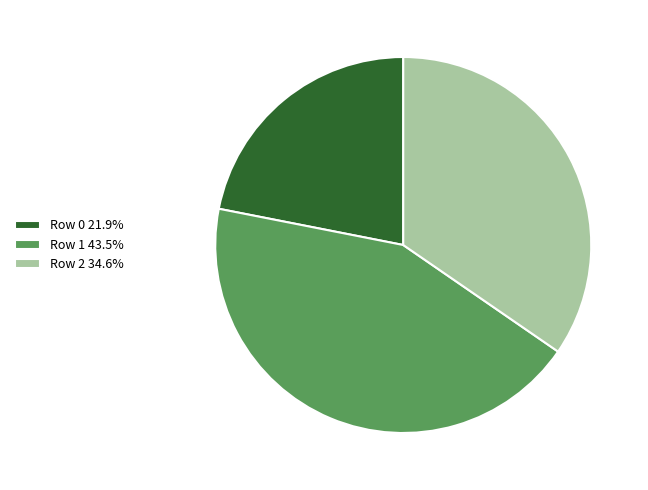

Is the sum of Row 2 and Row 1 greater than half?

Yes